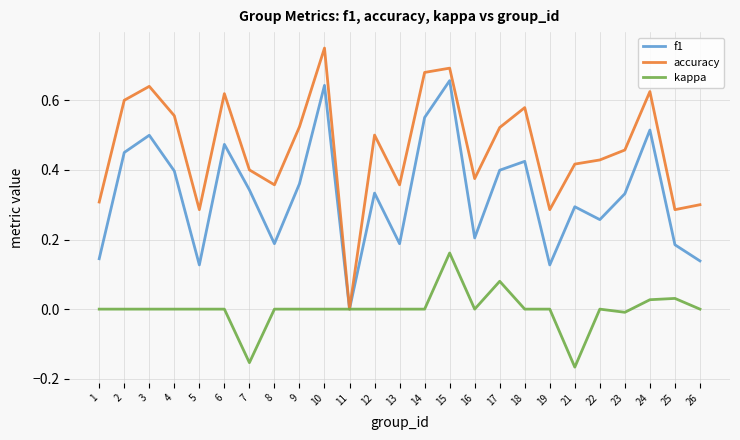

How many categories are shown in the chart?

25